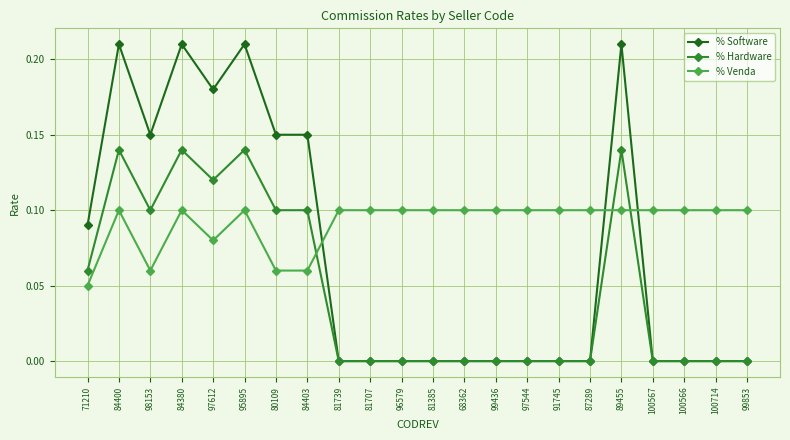

What is the total value across all series at 84403?

0.3